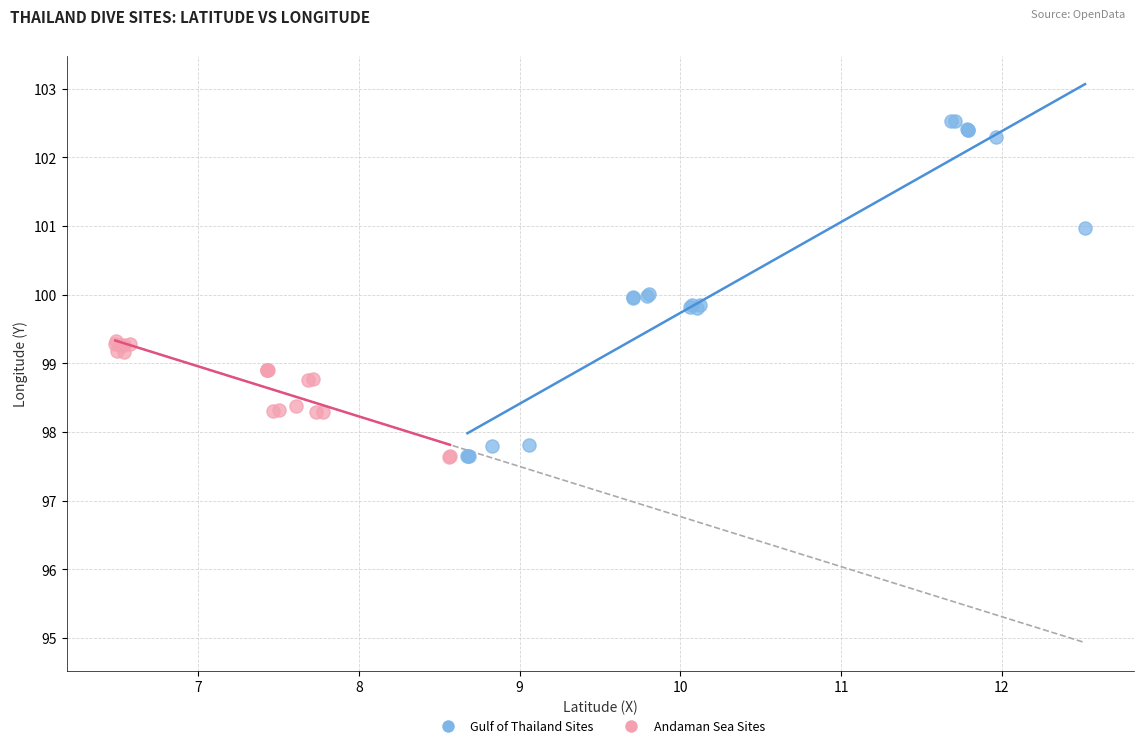

Which series has the widest spread of Y values?

Gulf of Thailand Sites